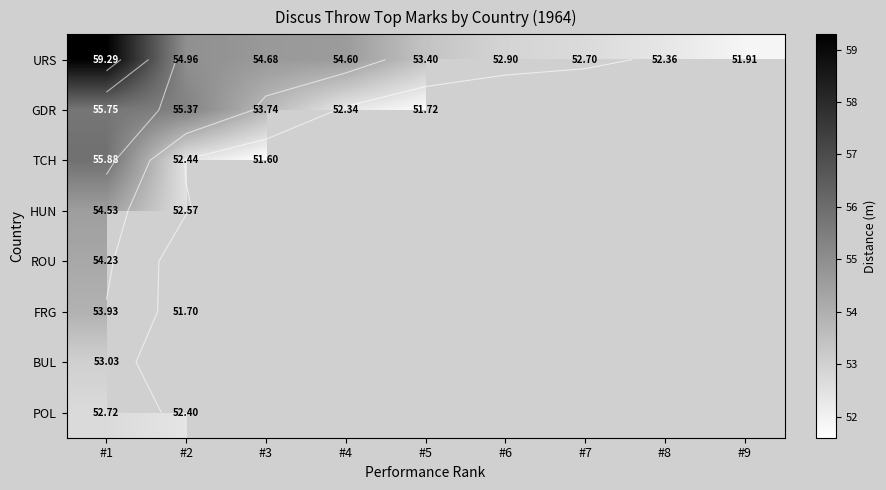

Between #3 and #6, which series saw the biggest shift?

URS